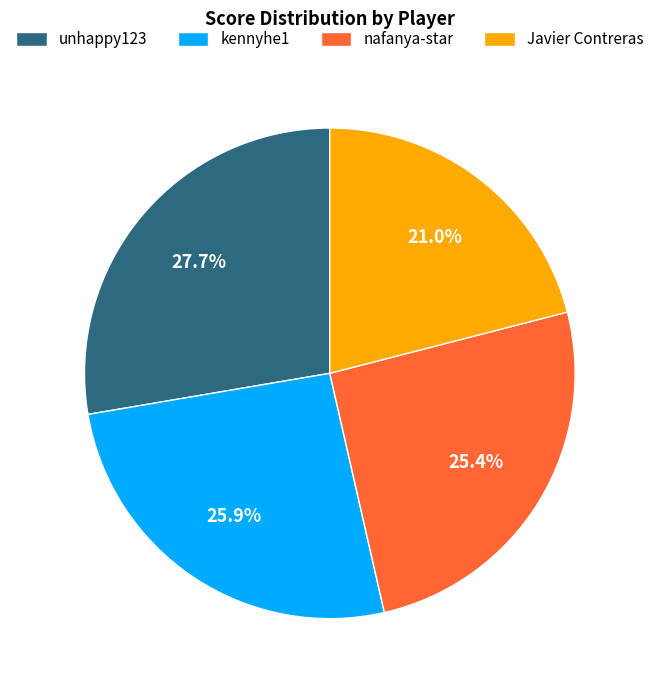

How many slices are in this pie chart?

4